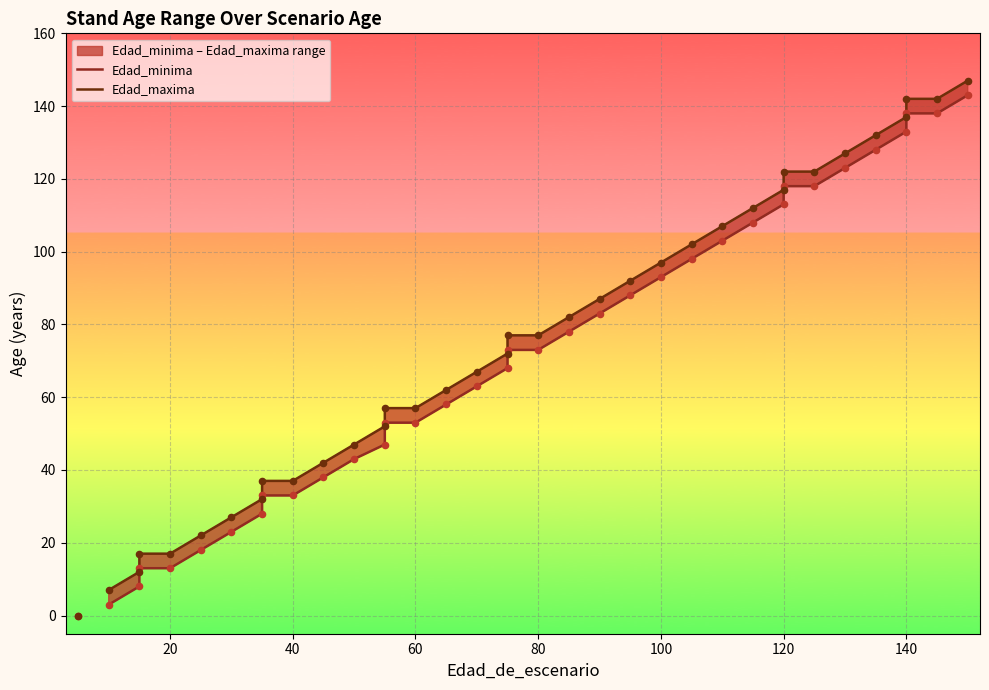

Is the value of Edad_minima at 33 greater than the value of Edad_maxima at 22?

Yes